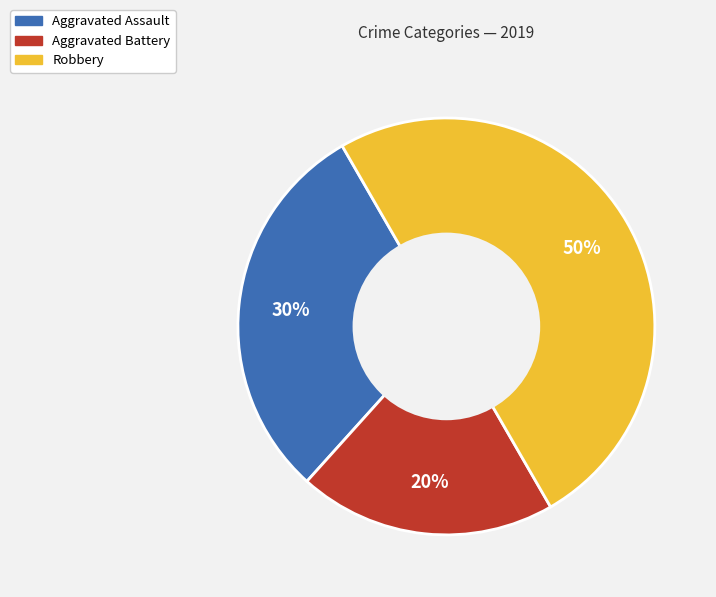

True or false: Aggravated Battery accounts for 5% of the total.

False